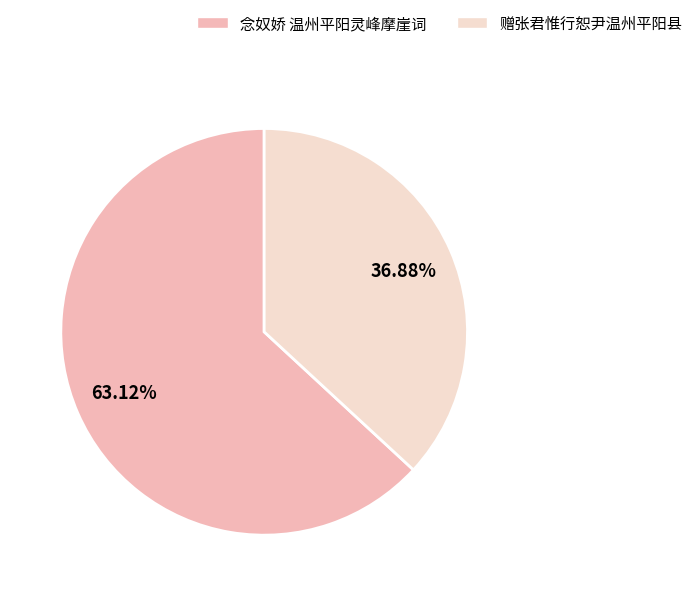

To the nearest percent, what is the difference between the 念奴娇 温州平阳灵峰摩崖词 and 赠张君惟行恕尹温州平阳县 slice percentages?

26%